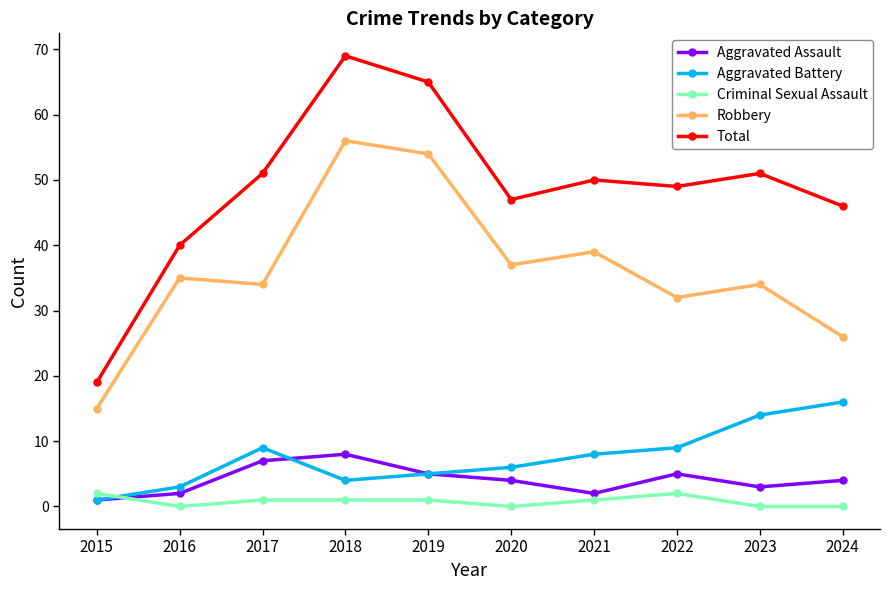

Is it true that Aggravated Battery equals 16 at 2024?

True